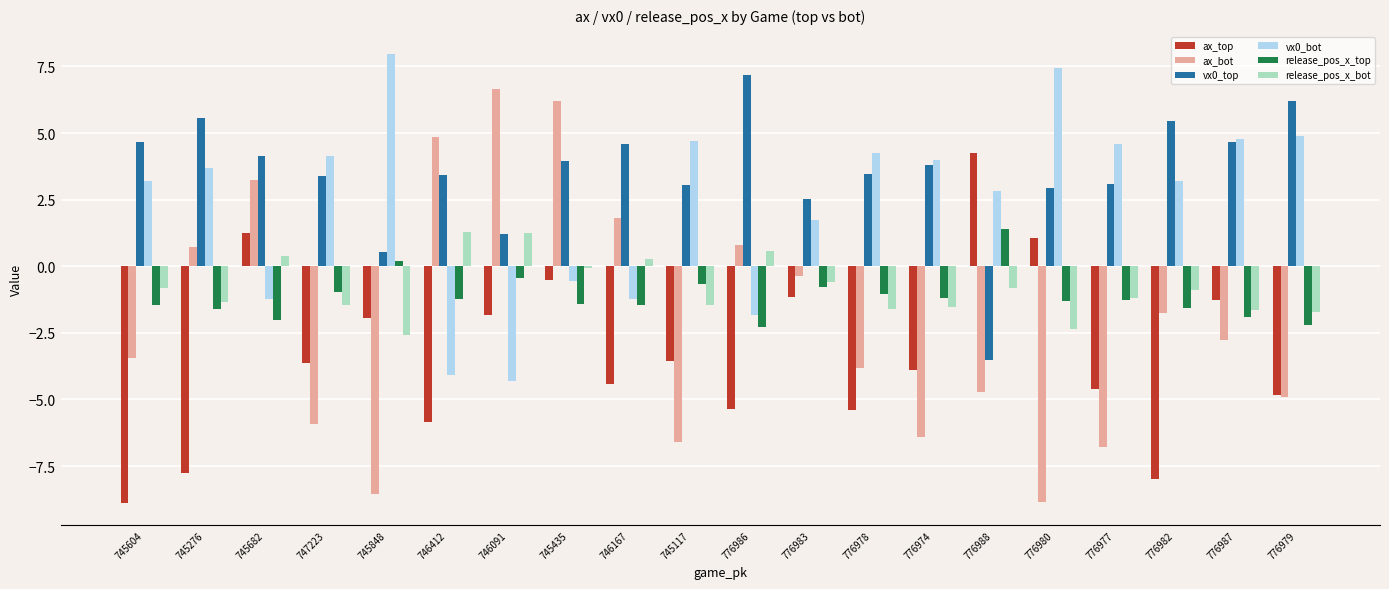

At how many categories does at least one series exceed 5?

8